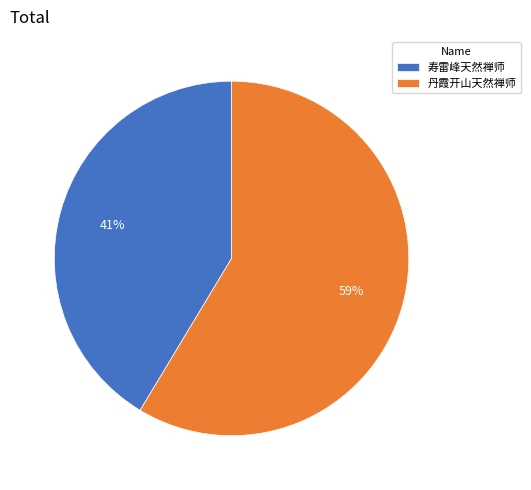

Rank the categories by value from highest to lowest.

丹霞开山天然禅师, 寿雷峰天然禅师